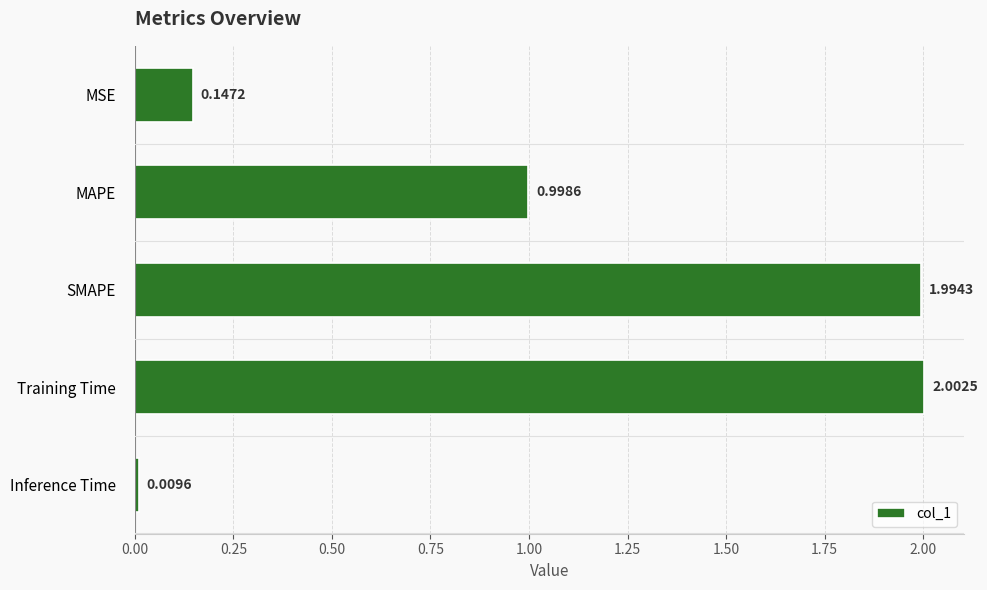

What is the average value?

1.0